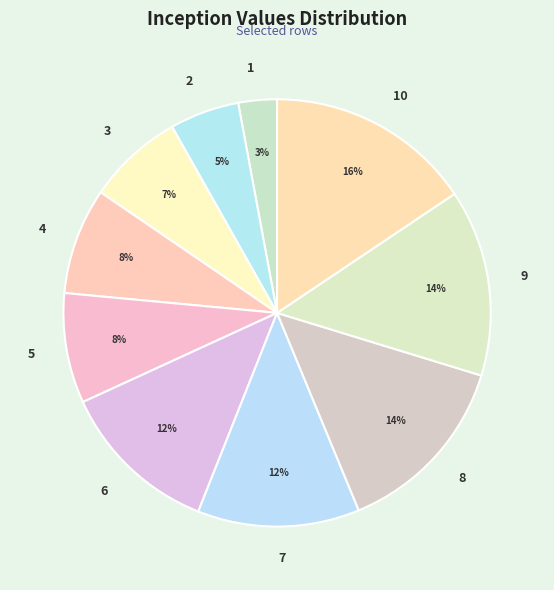

To the nearest percent, what is the combined percentage of 10 and 4?

24%